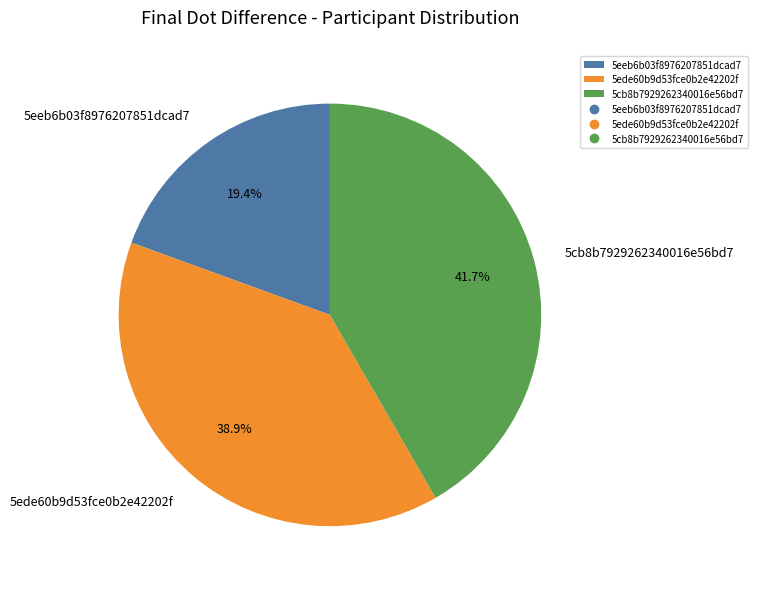

Which category has the smallest portion of the pie?

5eeb6b03f8976207851dcad7